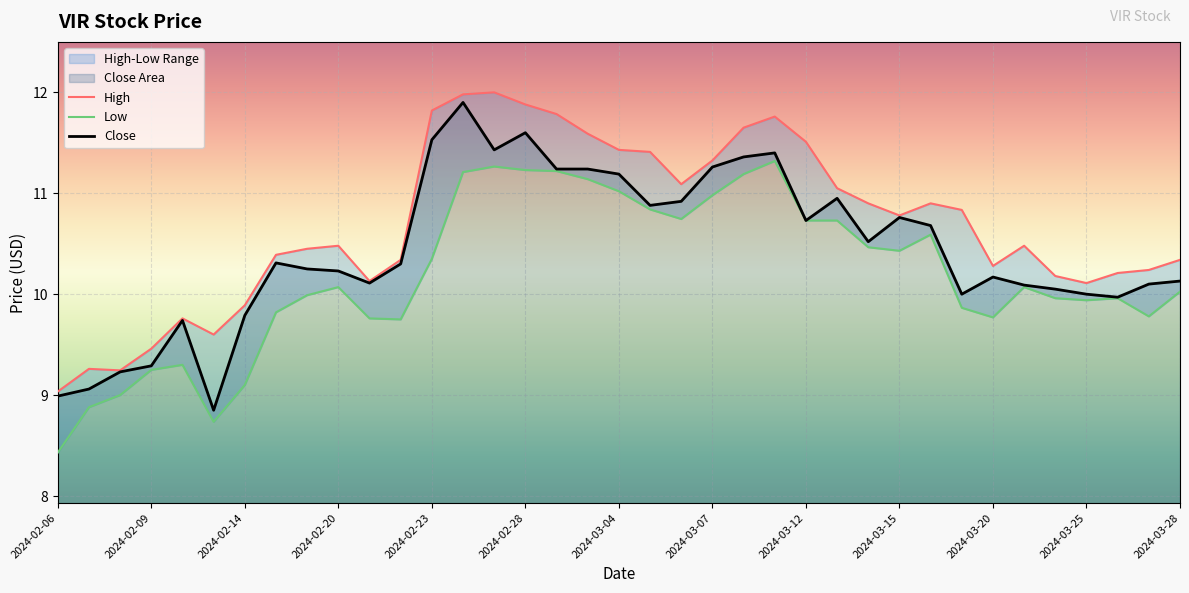

Which label corresponds to the smallest value in the chart?

2024-02-06